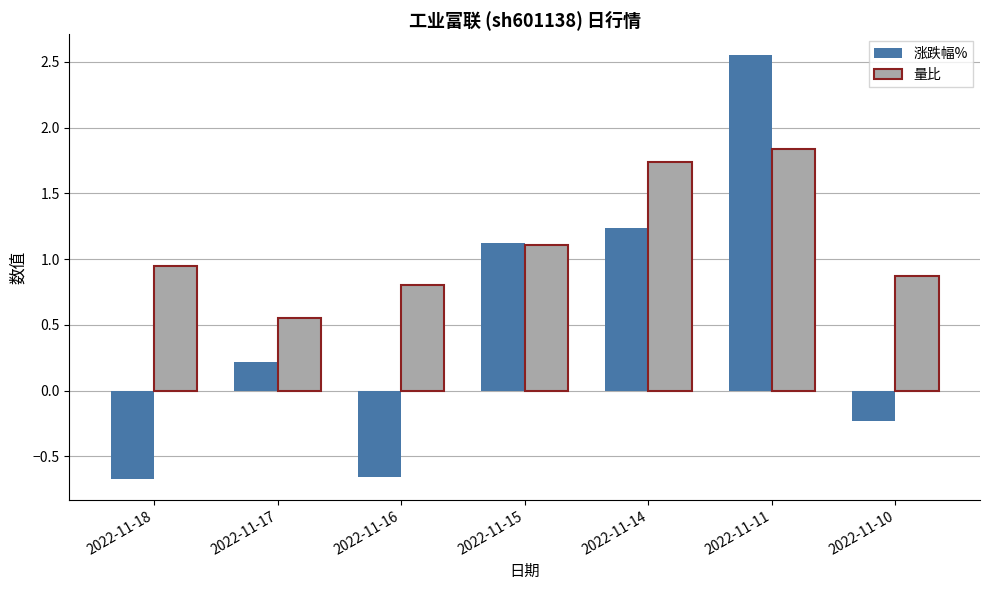

At which label does 量比 reach its minimum?

2022-11-17